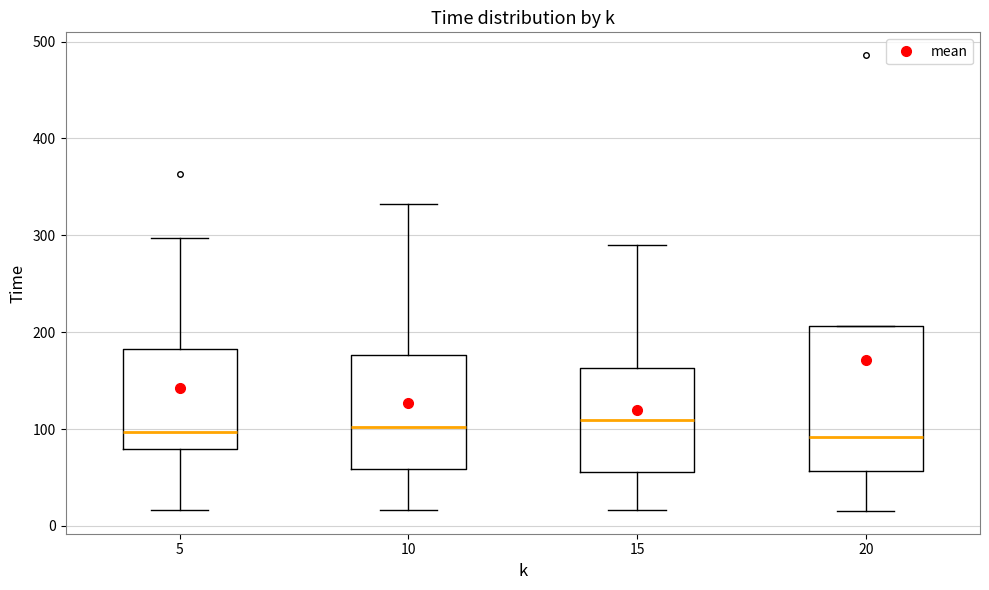

Comparing the boxes themselves (not the whiskers), which one is the tallest?

20